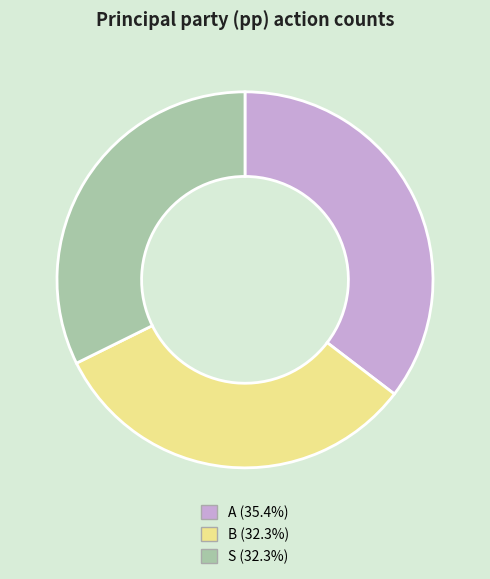

Is A the majority of the pie?

No